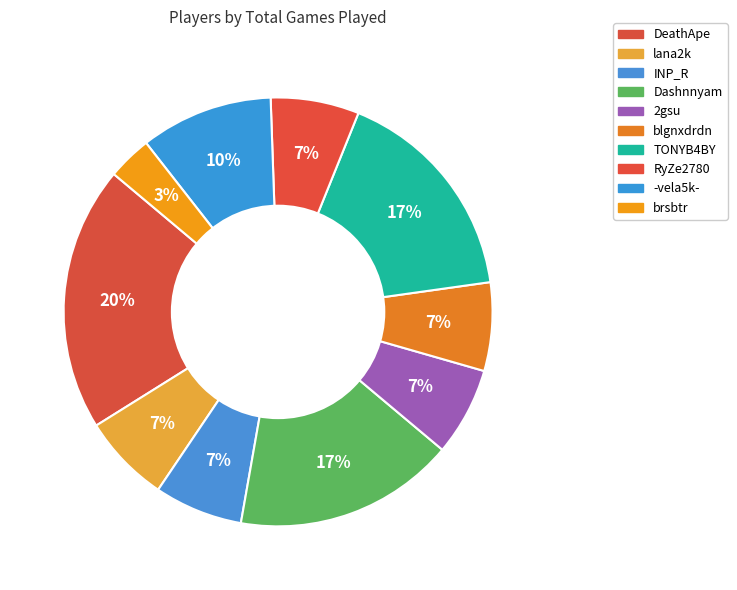

Which category has the biggest portion of the pie?

DeathApe